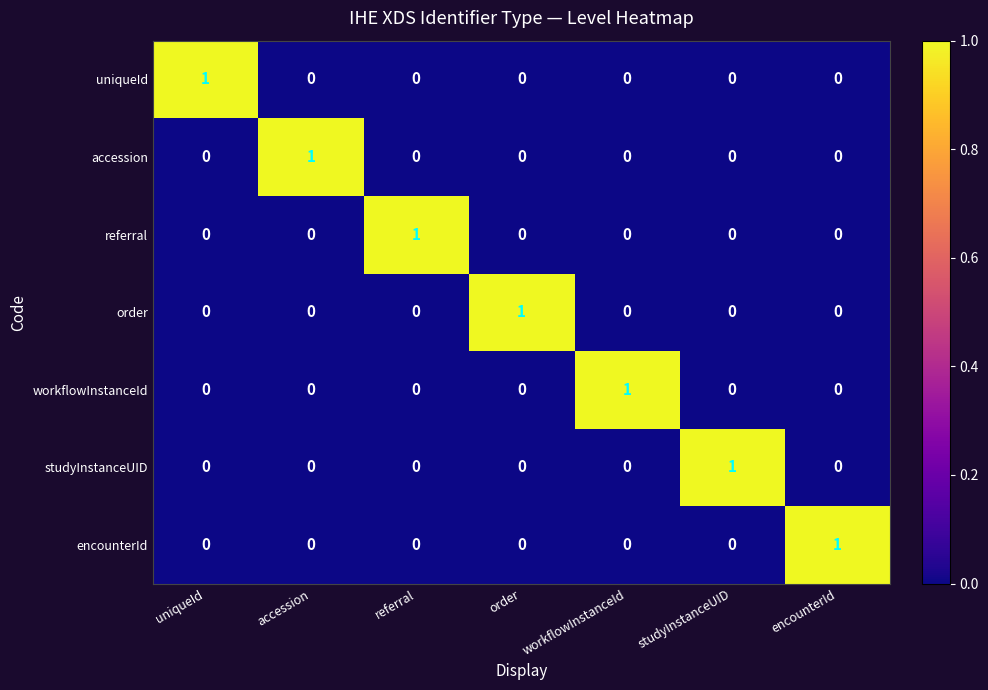

How many data points does each series have?

7